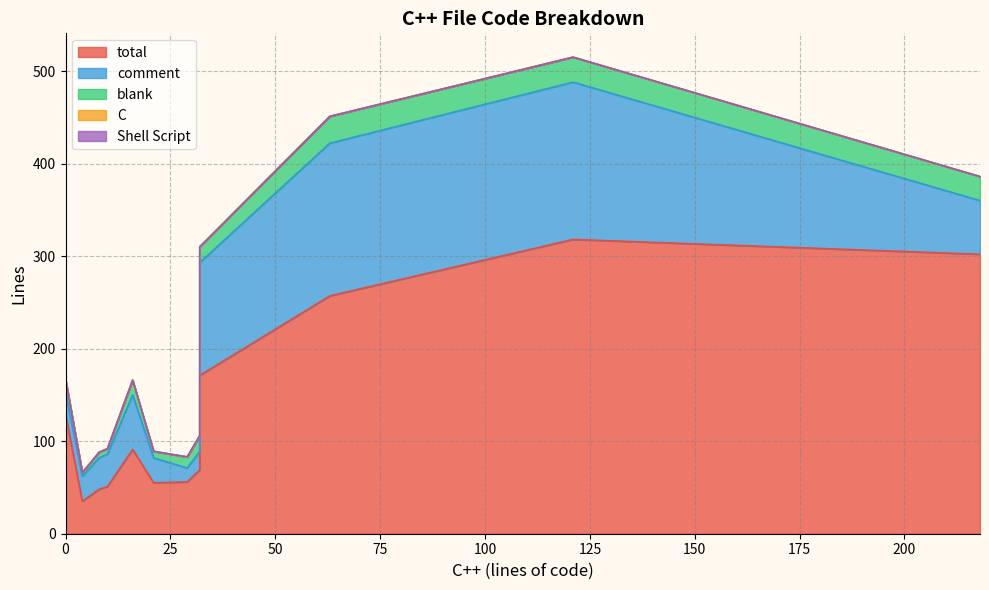

What is the lowest value of the comment series?

15